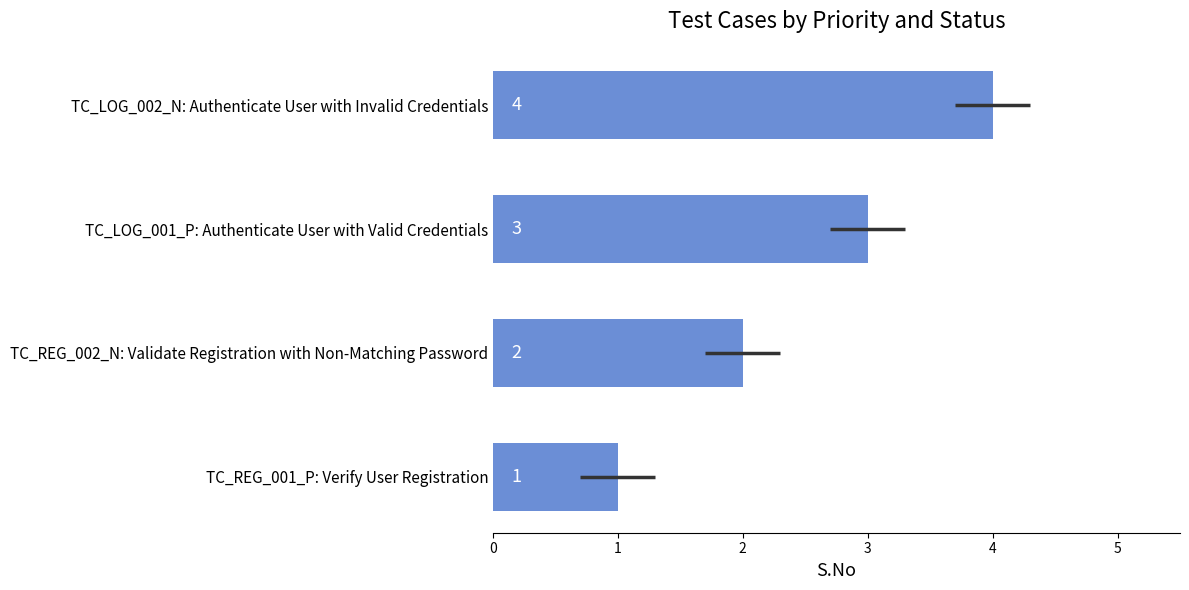

How many data points are less than 3?

2